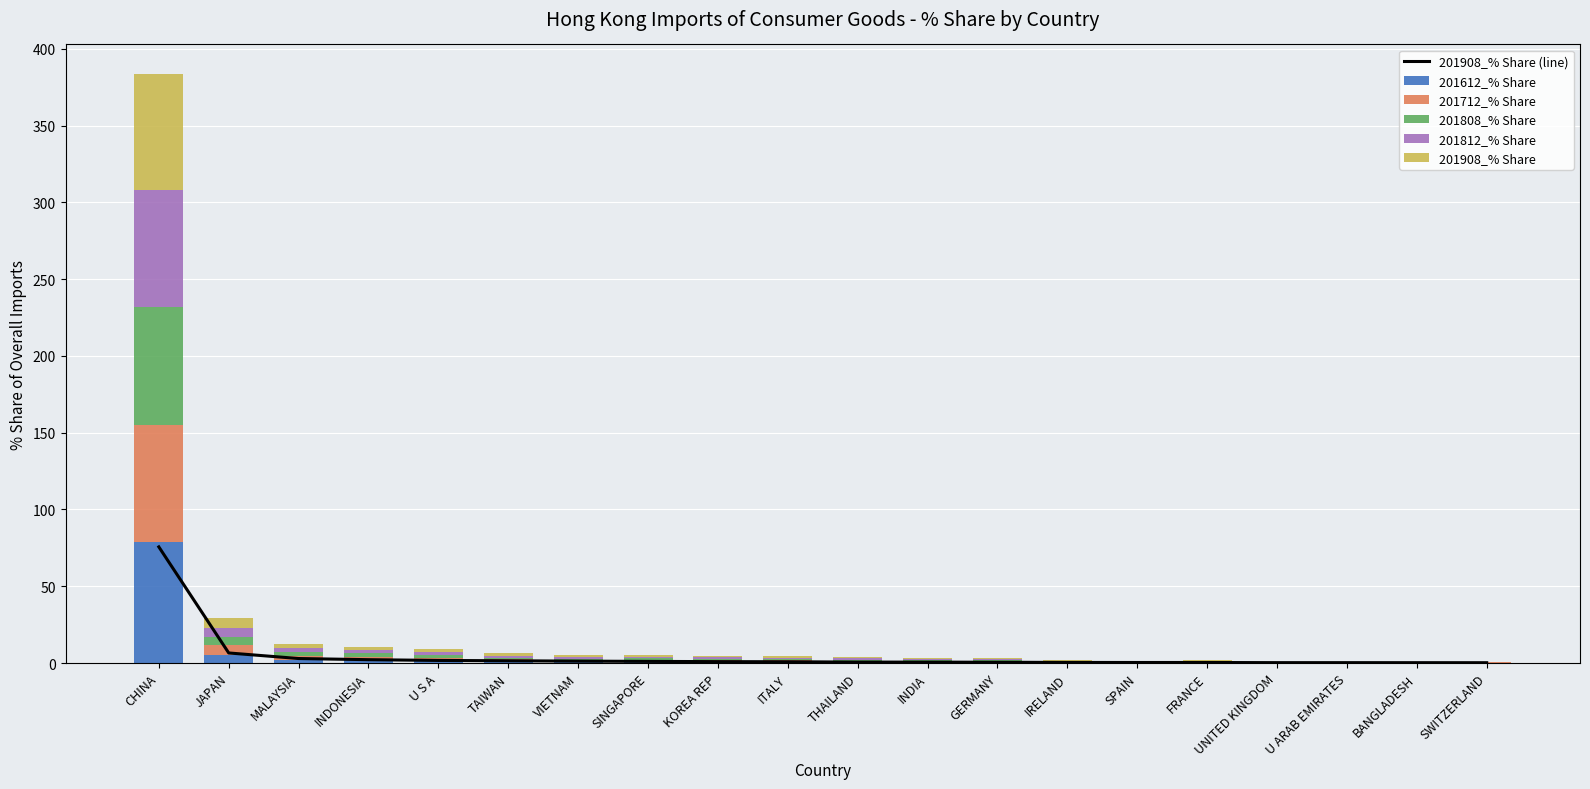

Between GERMANY and UNITED KINGDOM, which is larger?

GERMANY